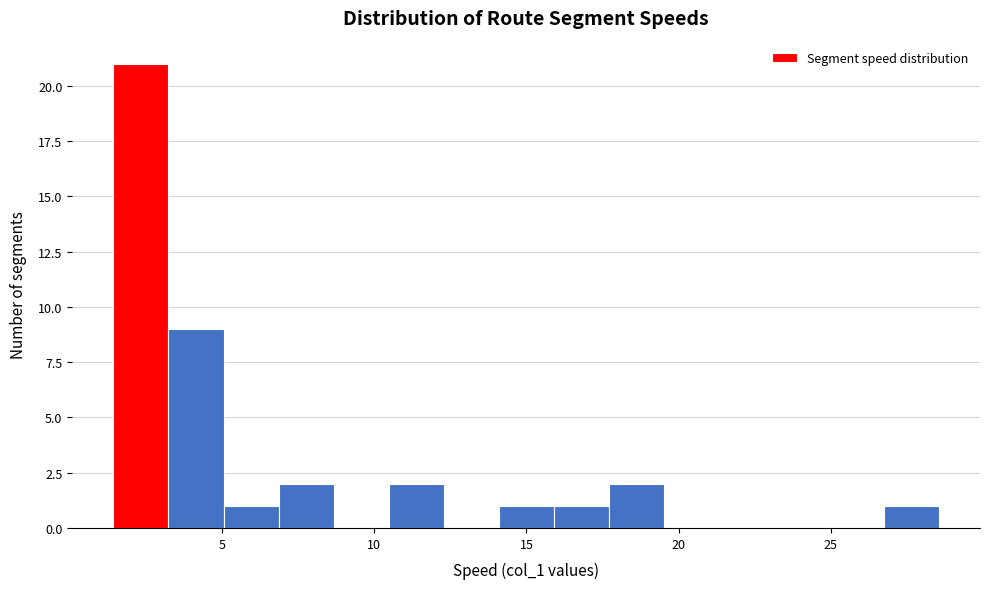

Read against the x-axis, roughly where is the centre of the tallest bar?

2.5